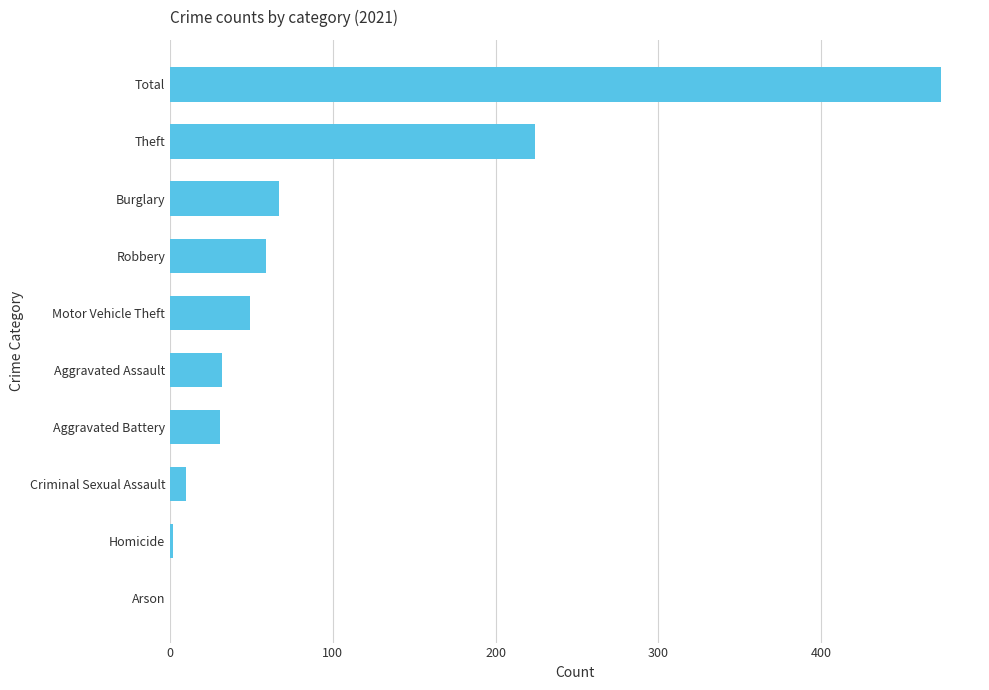

What is the ratio of the value at Total to the value at Homicide?

237.0